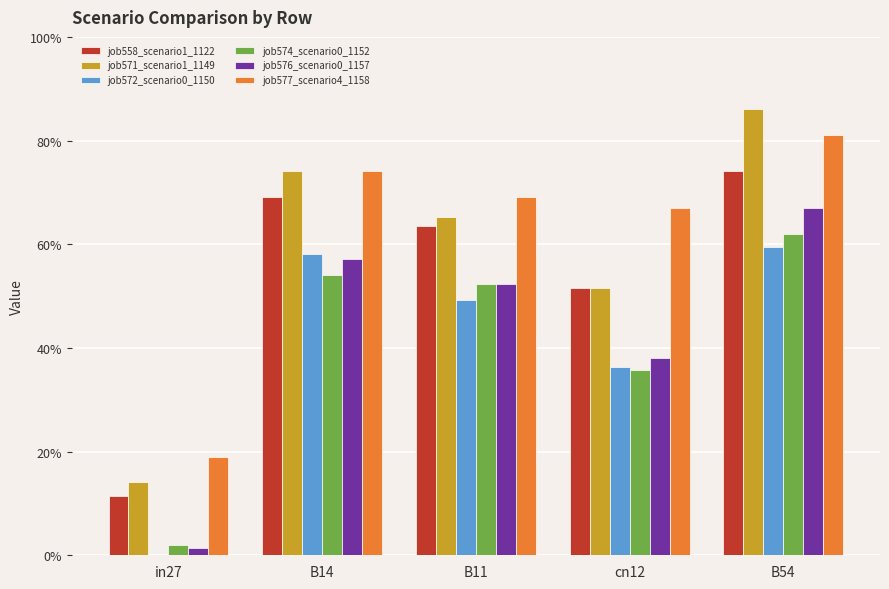

How many job571_scenario1_1149 values are between 0 and 1?

5